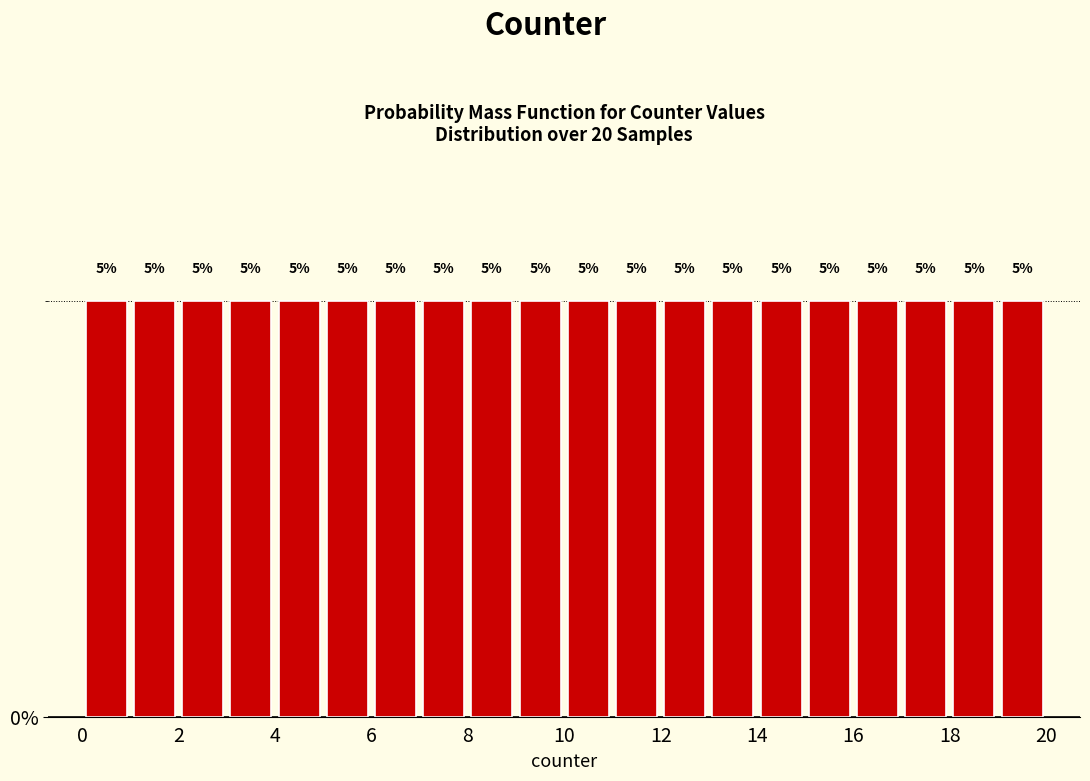

How tall is the bar that spans 1 to 2 on the x-axis?

5